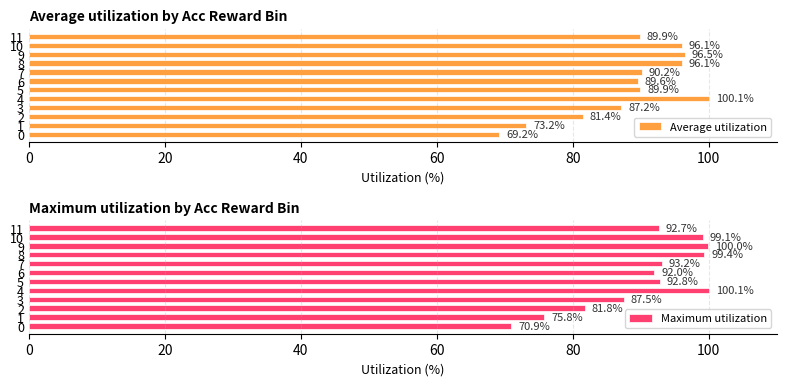

What is the highest value of the Average utilization series?

100.1